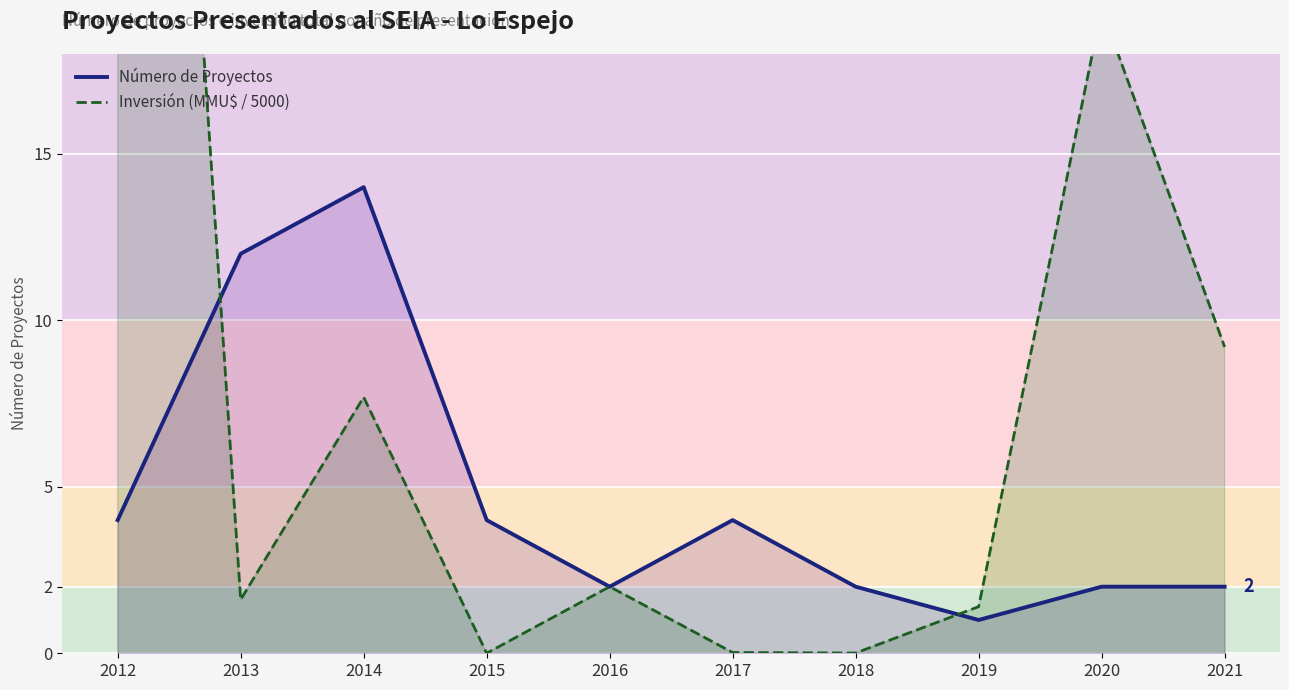

Which series has the largest total across all categories?

Inversión (MMU$ / 5000)